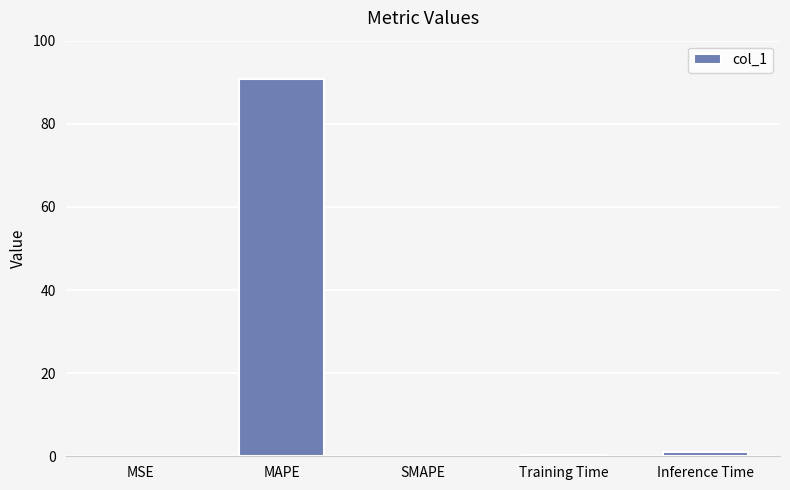

The value at SMAPE is -55.9. True or false?

False